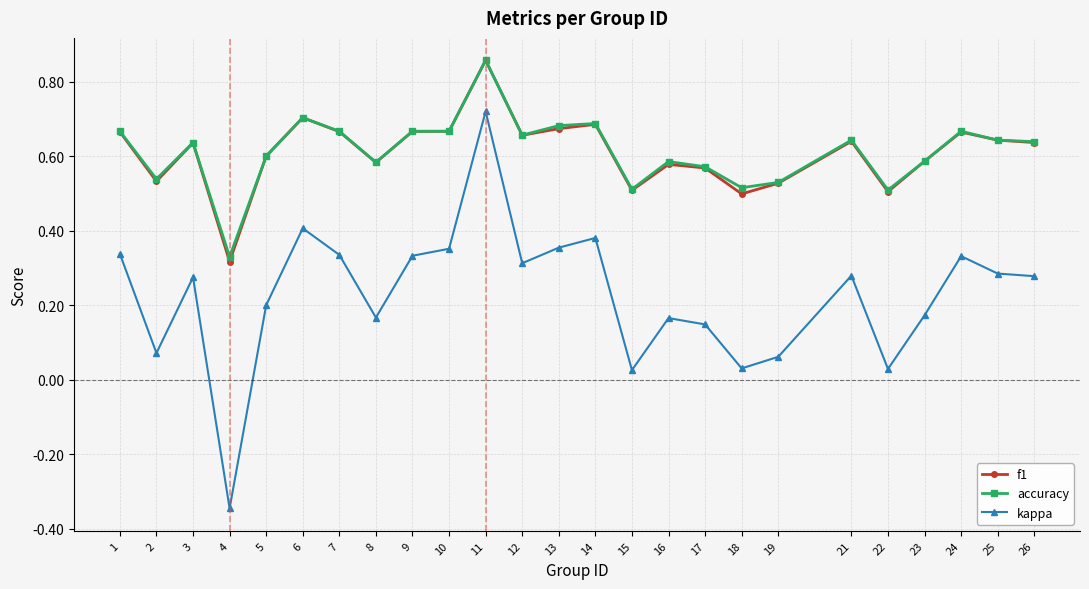

Which series has the largest range (max minus min)?

kappa